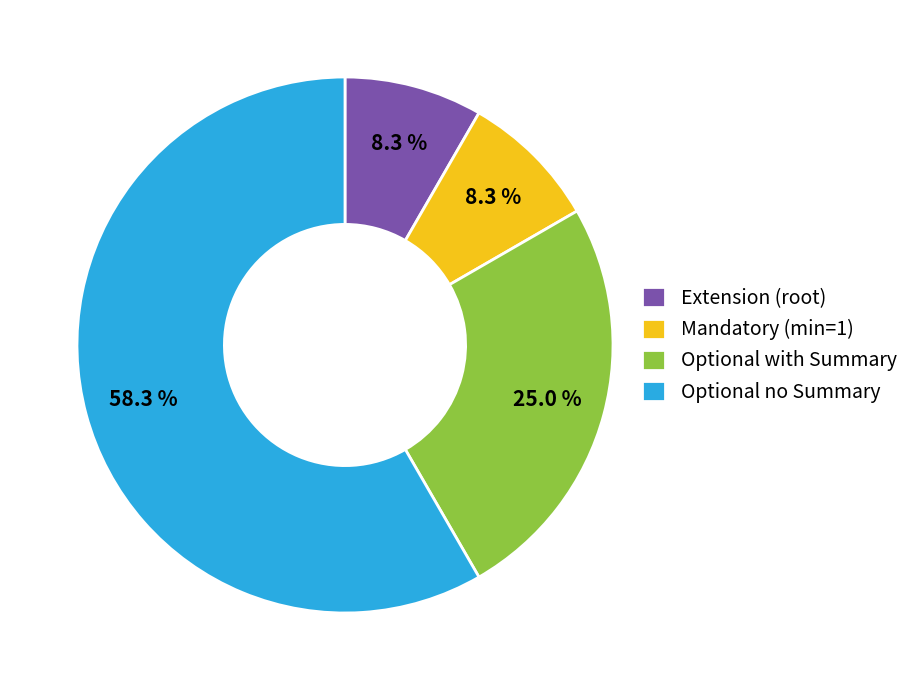

Does any single category account for the majority?

Yes